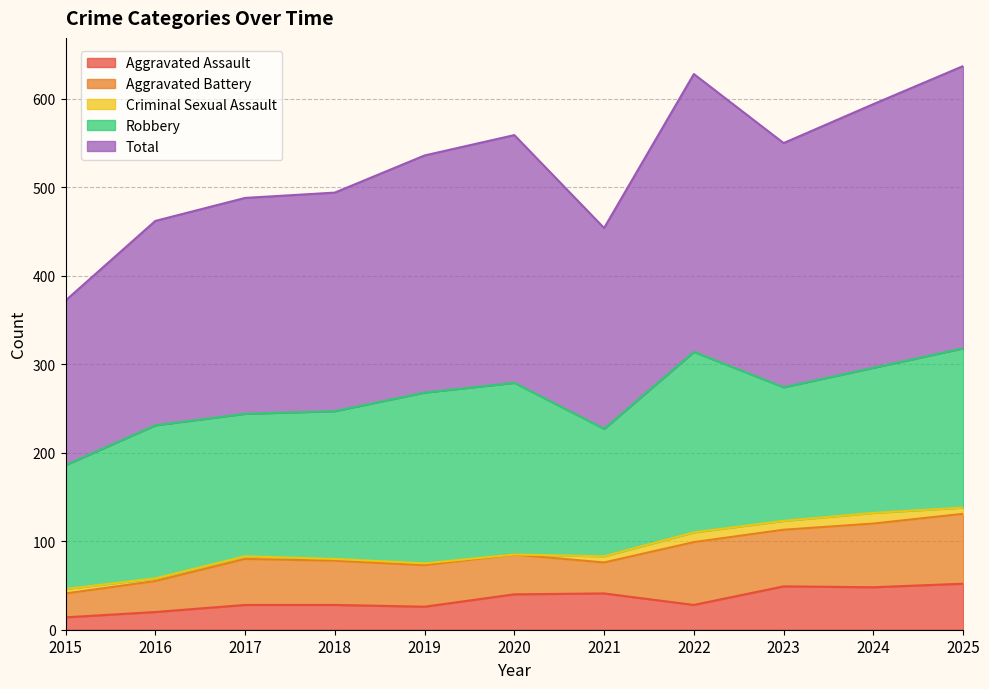

True or false: Total and Aggravated Assault cross at least once.

False